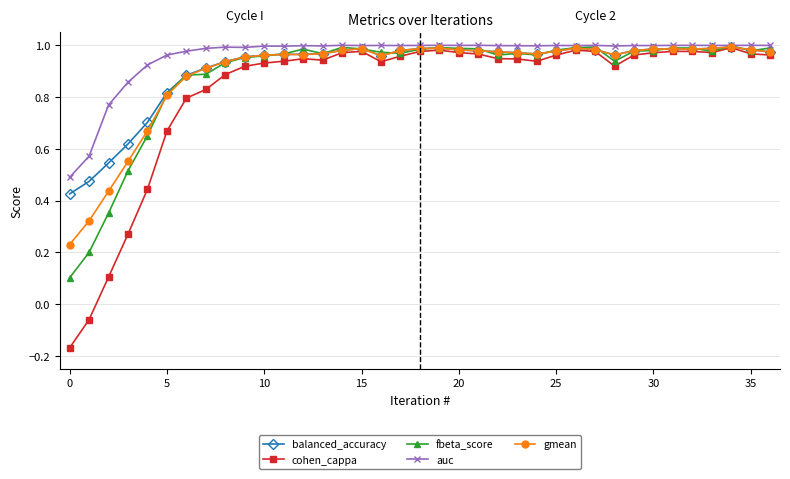

Which series has the largest range (max minus min)?

cohen_cappa